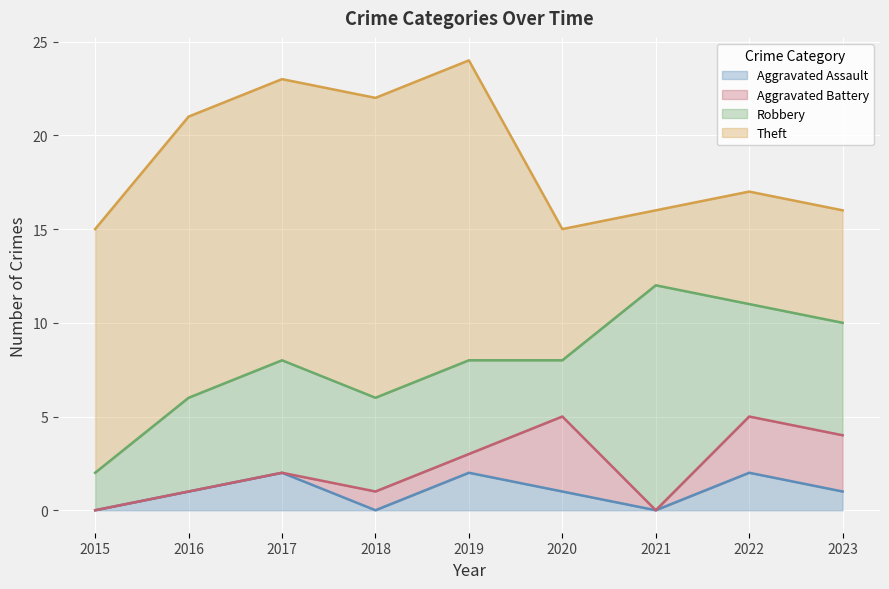

True or false: Theft and Aggravated Battery intersect in this chart.

False